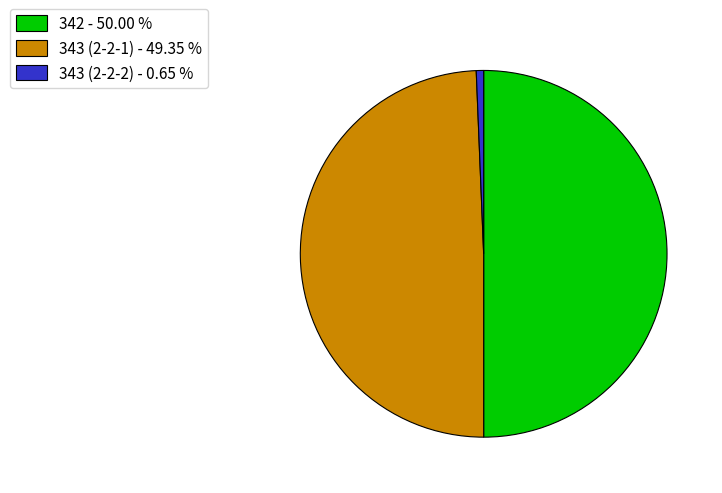

Approximately how many times larger is the value at 342 - 50.00 % compared to 343 (2-2-2) - 0.65 %?

77.2